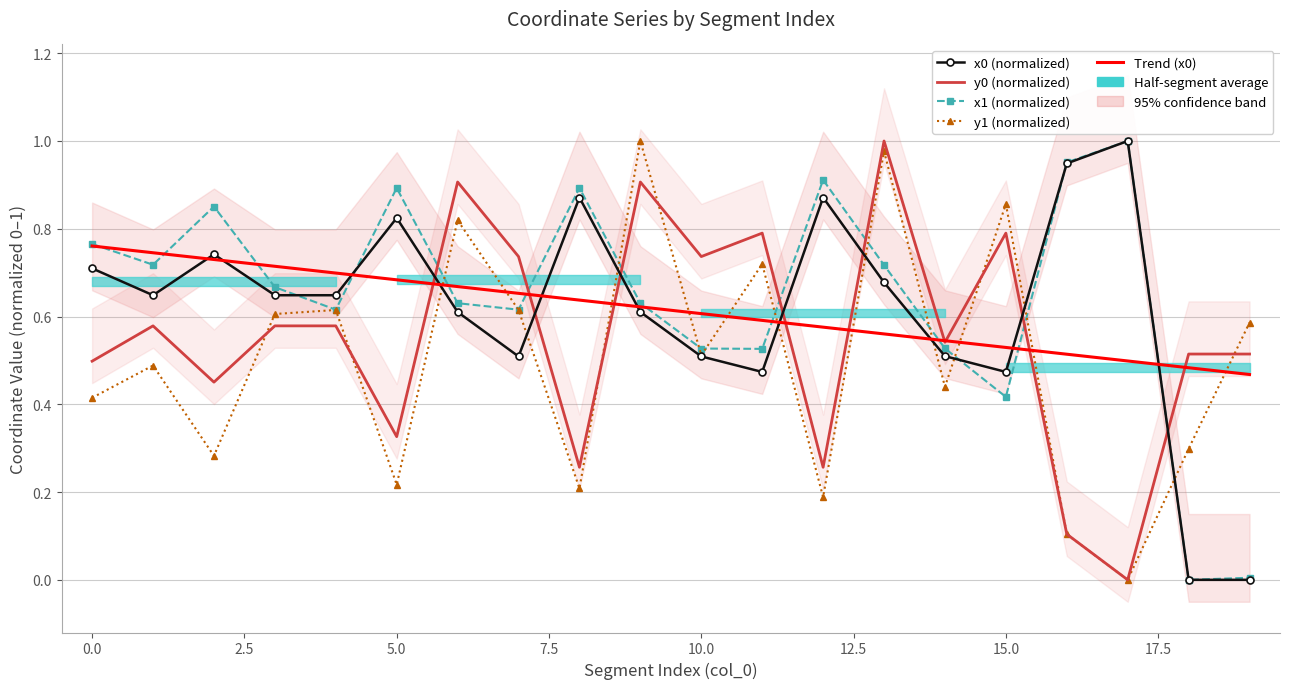

Between 12 and 2.5, which is larger?

12